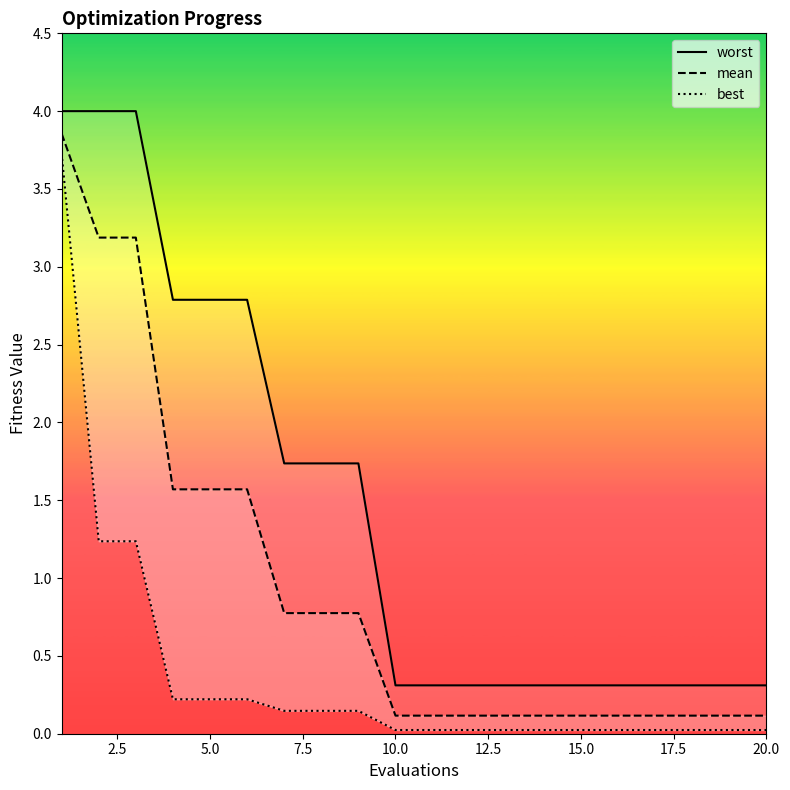

What is the average value of the worst_line series?

1.4